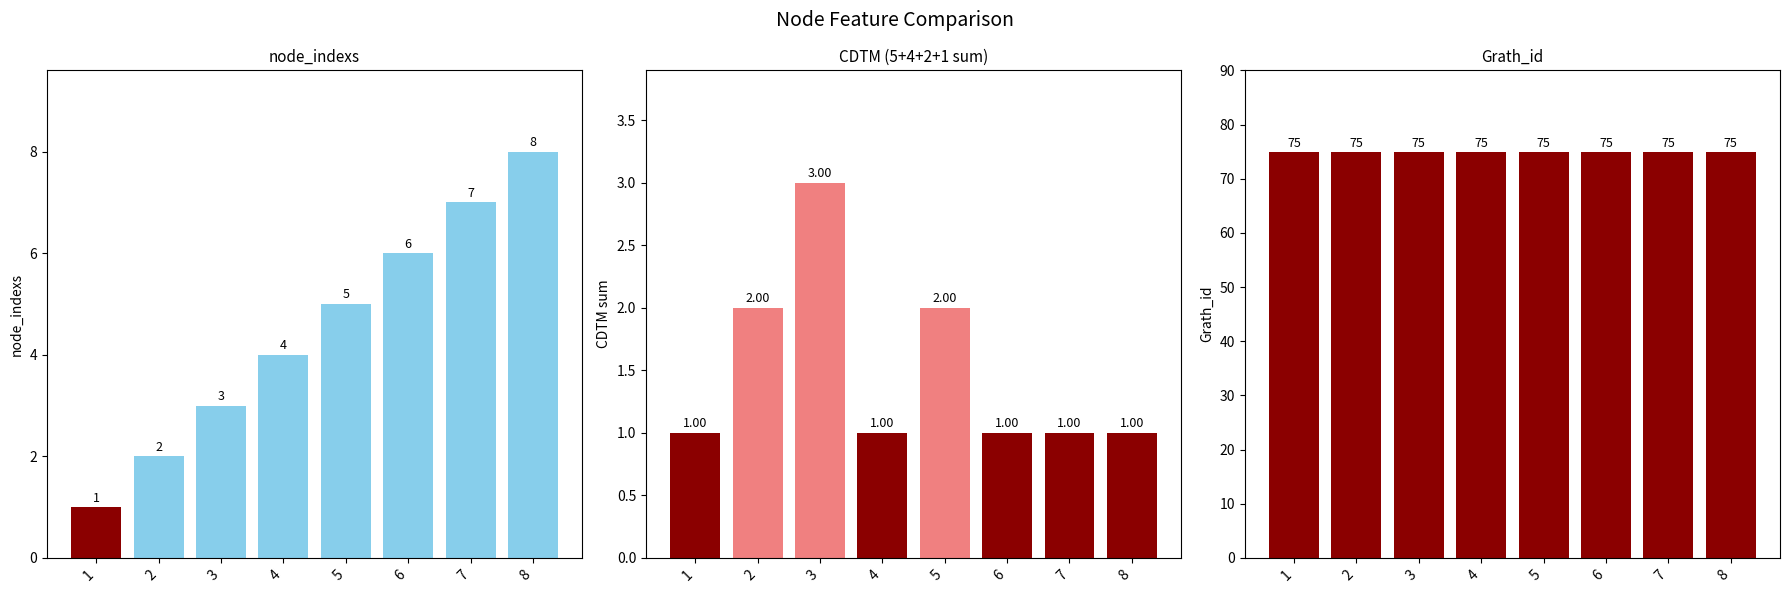

Is it true that CDTM_sum equals 2 at 5?

True